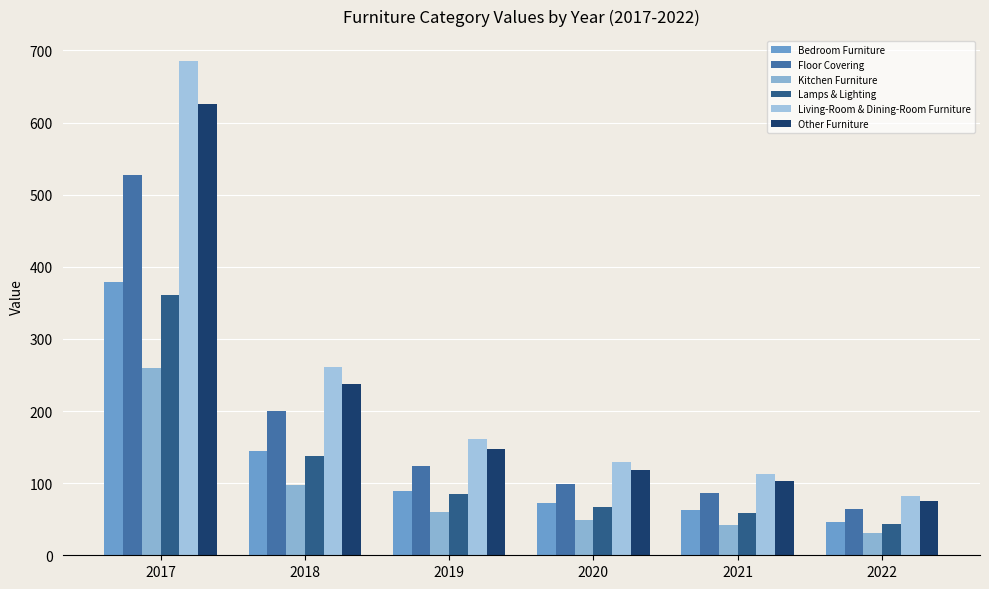

What is the lowest value of the Other Furniture series?

75.1